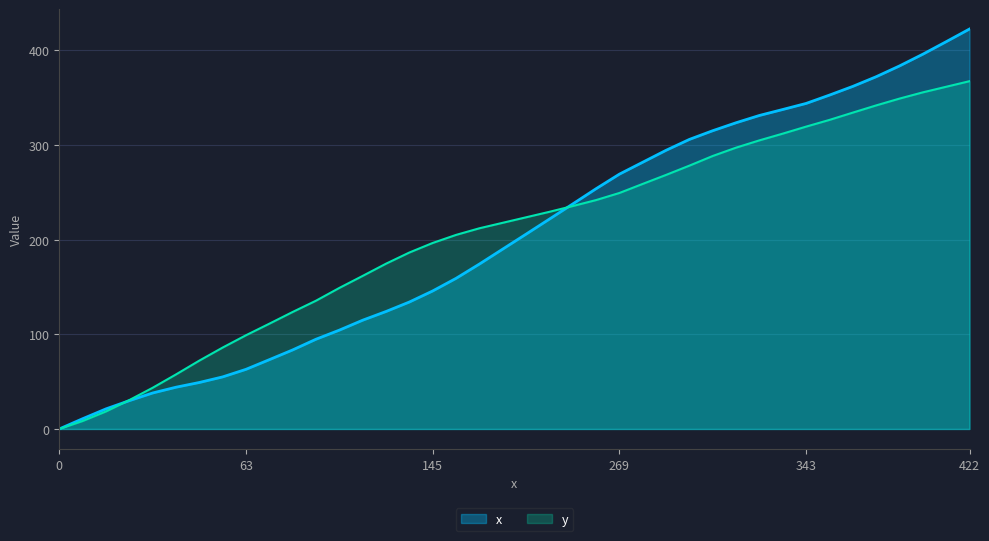

Which category has the highest value across all series?

422